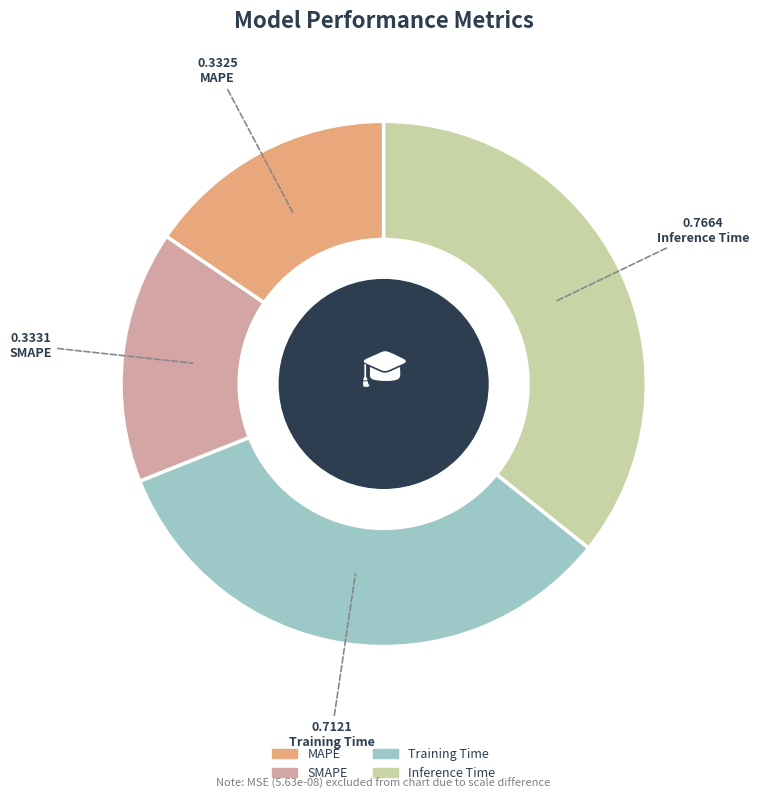

Is there a majority slice in this chart?

No